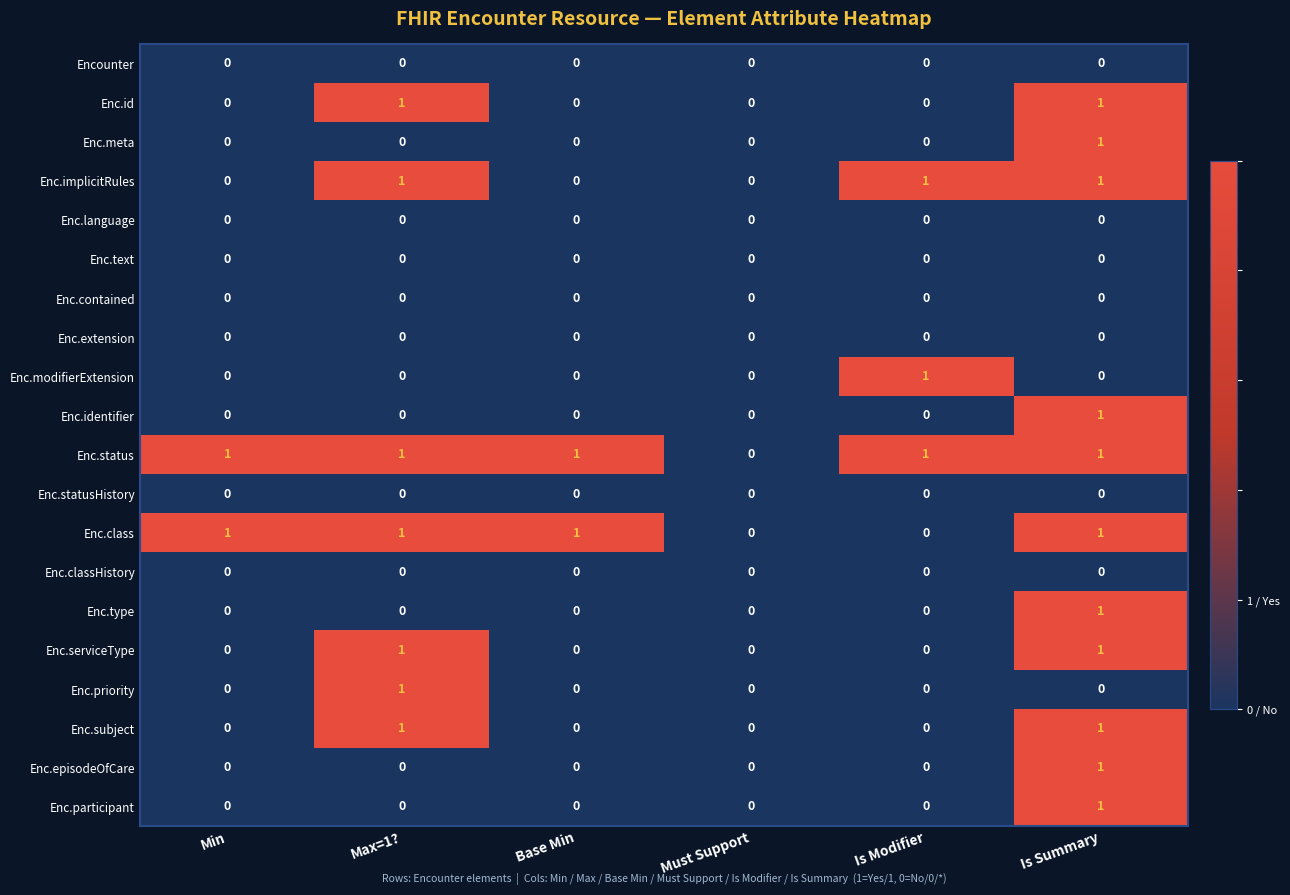

What is the total value across all series at Is Modifier?

3